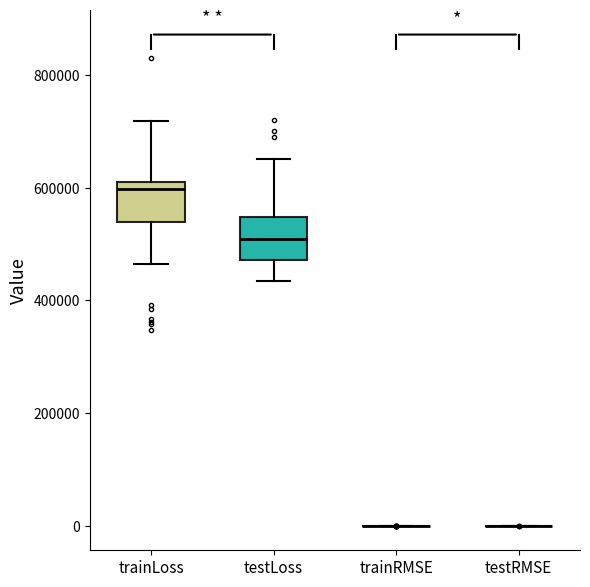

Reading left to right, transcribe this box plot: for each box, give where its median line is, the range the box spans, and where its two whiskers end, as read against the y-axis. The values are not printed on the chart, so give them approximately, as read against the axis.

trainLoss: median 600000, box 540000 to 620000, whiskers 460000 to 720000
testLoss: median 500000, box 480000 to 540000, whiskers 440000 to 660000
trainRMSE: box collapsed to a line at 0, whiskers 0 to 0
testRMSE: box collapsed to a line at 0, whiskers 0 to 0